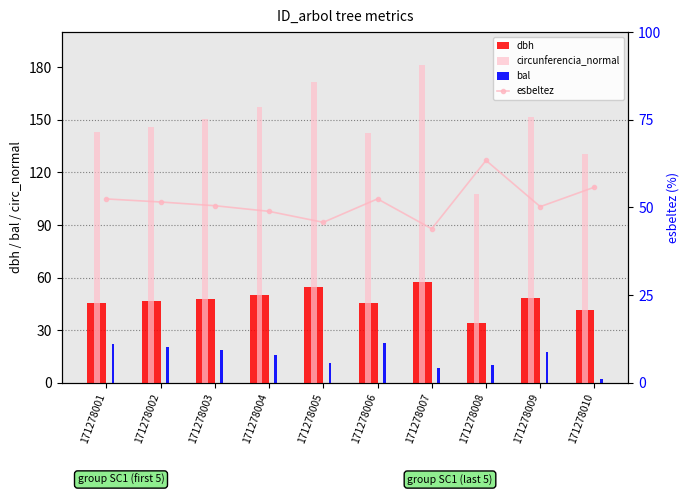

Between 171278008 and 171278001, which is larger?

171278001